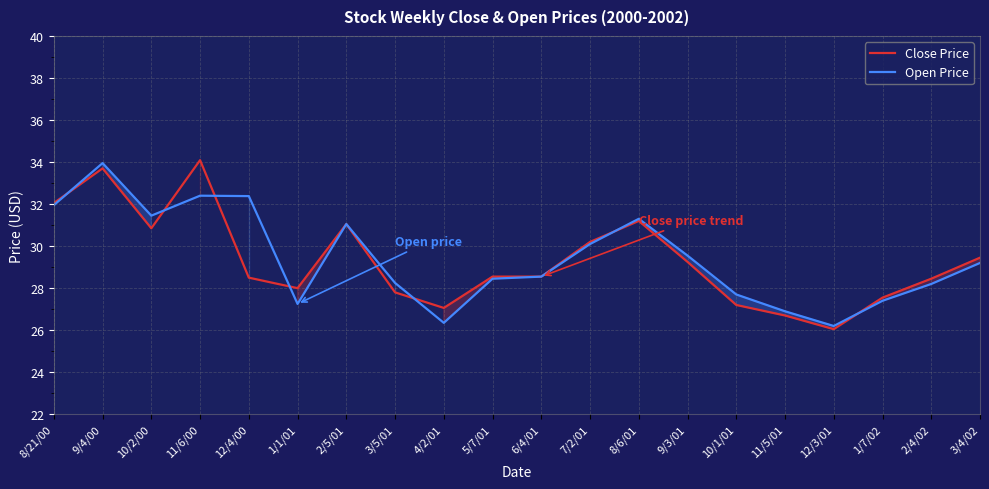

List the labels in order of Open Price value, largest first.

9/4/00, 11/6/00, 12/4/00, 8/21/00, 10/2/00, 8/6/01, 2/5/01, 7/2/01, 9/3/01, 3/4/02, 6/4/01, 5/7/01, 3/5/01, 2/4/02, 10/1/01, 1/7/02, 1/1/01, 11/5/01, 4/2/01, 12/3/01